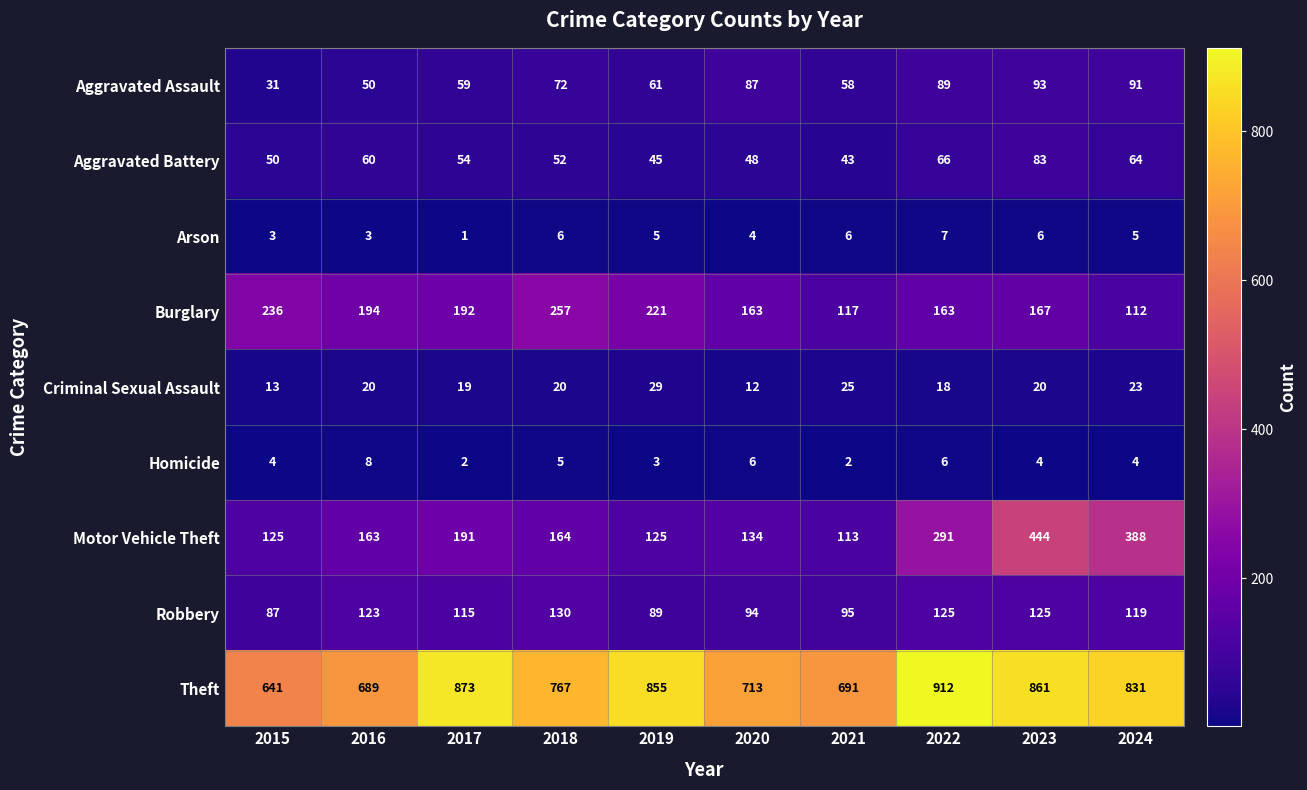

What is the difference between the Theft values at 2018 and 2017?

106